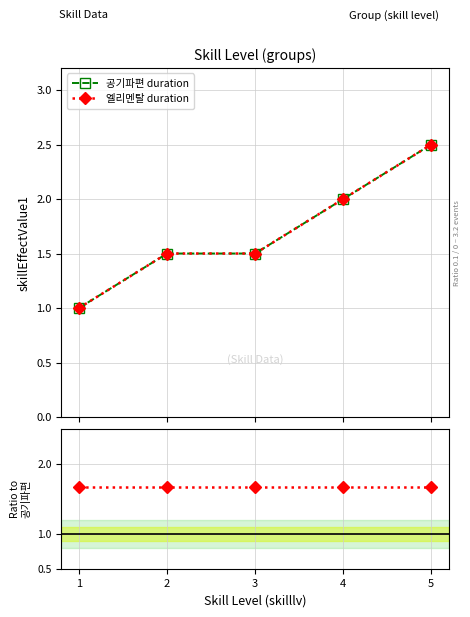

List the series in order of their peak value, lowest first.

Ratio (엘/공기), 공기파편 duration, 엘리멘탈 duration